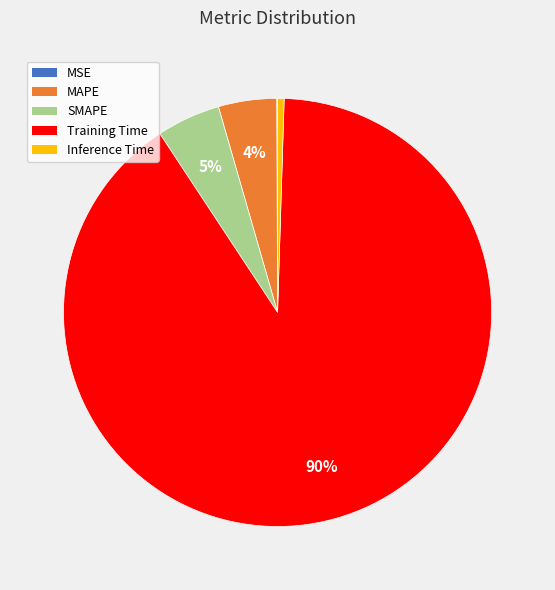

To the nearest percent, what is the average slice percentage?

20%